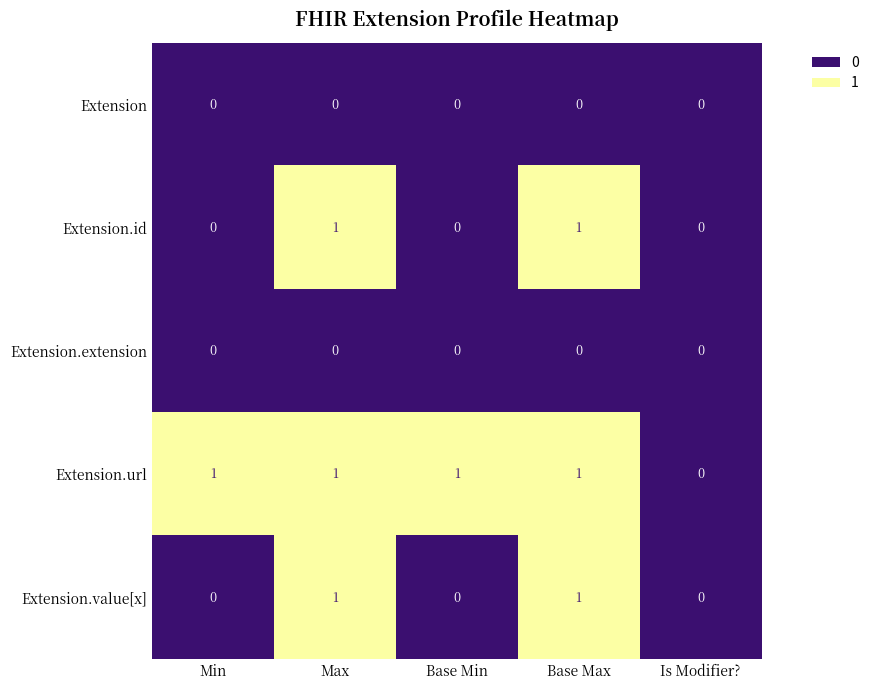

At which label is Extension.url closest to 0?

Is Modifier?